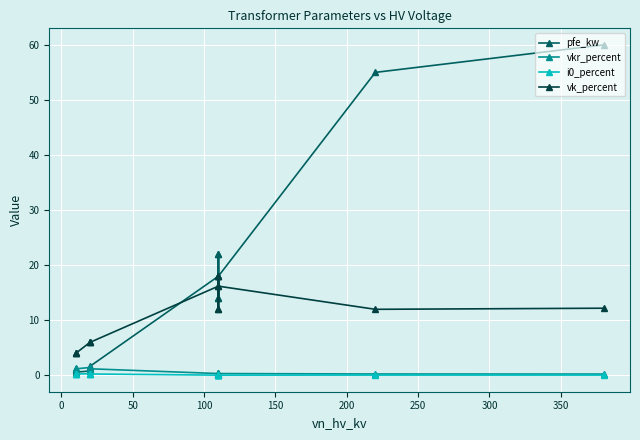

True or false: i0_percent and vkr_percent intersect in this chart.

False